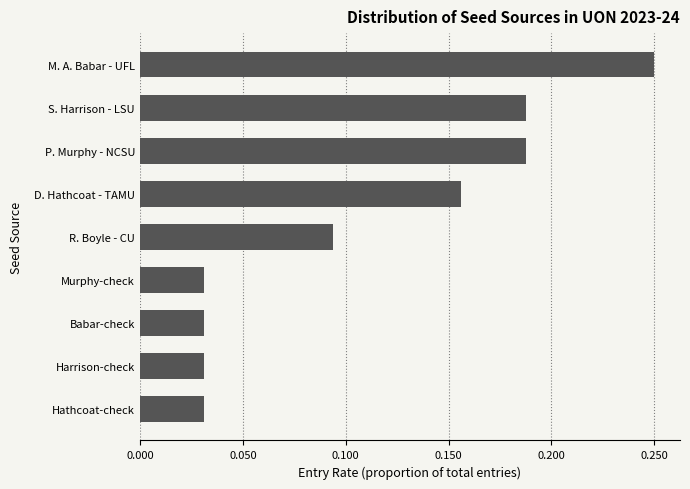

True or false: the data shows 0.1 at P. Murphy - NCSU.

False